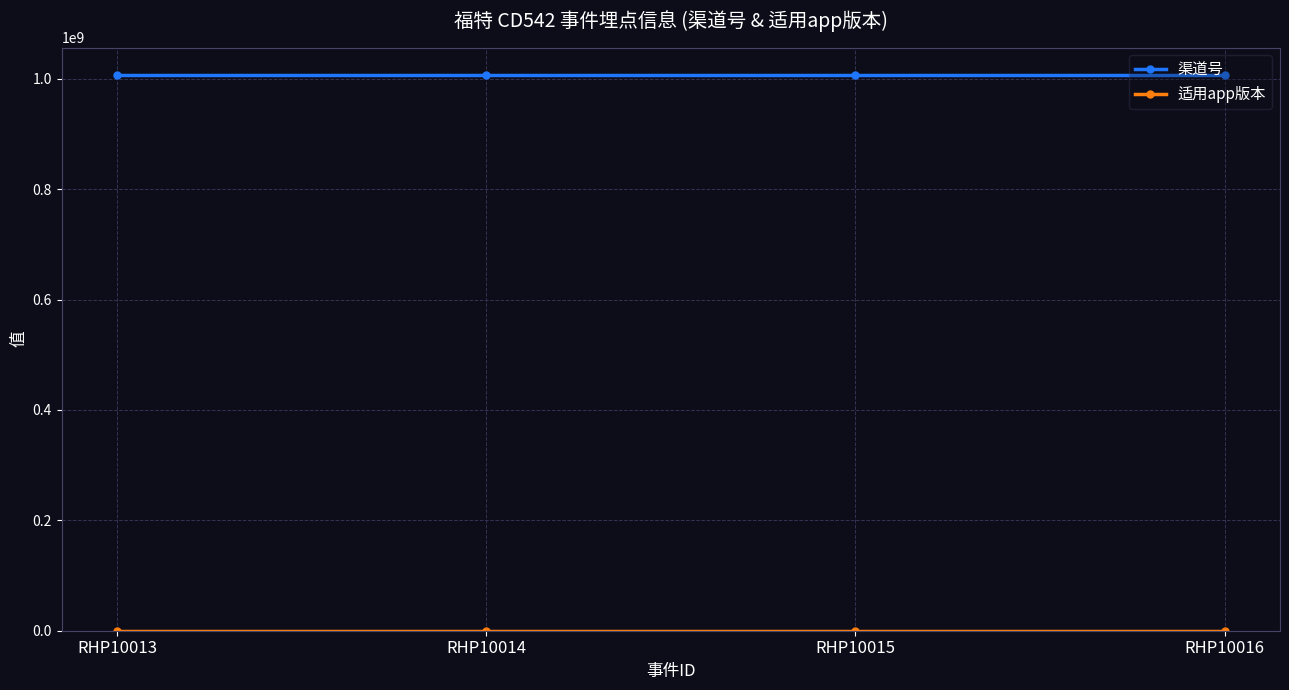

What is the smallest value displayed?

1